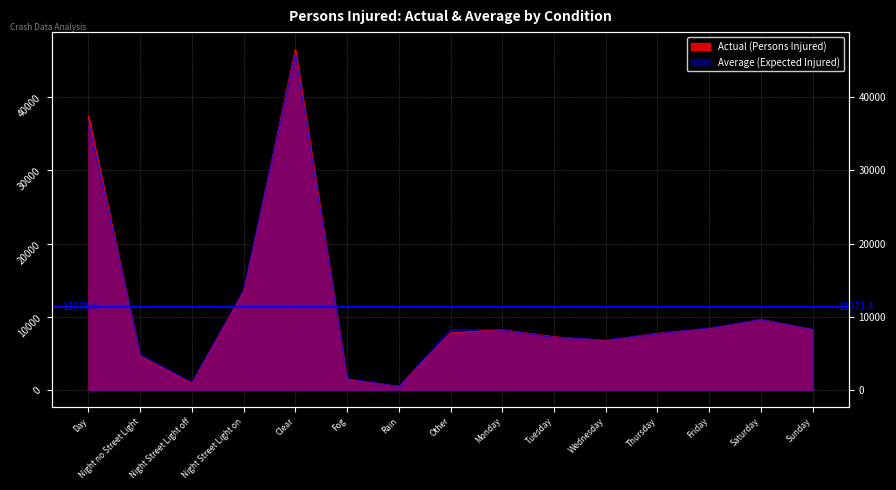

How many data points in Actual (Persons Injured) are above 7808?

7